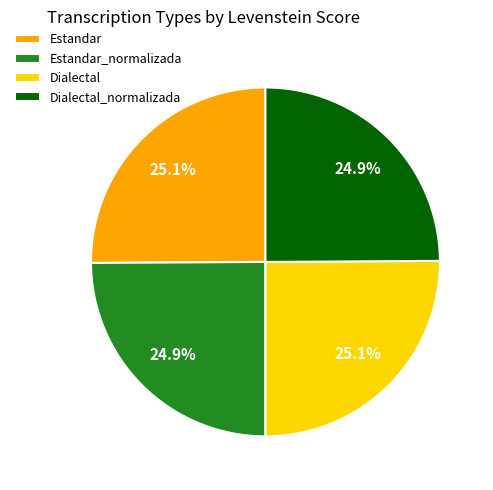

What percentage is NOT represented by Estandar_normalizada?

75.1%